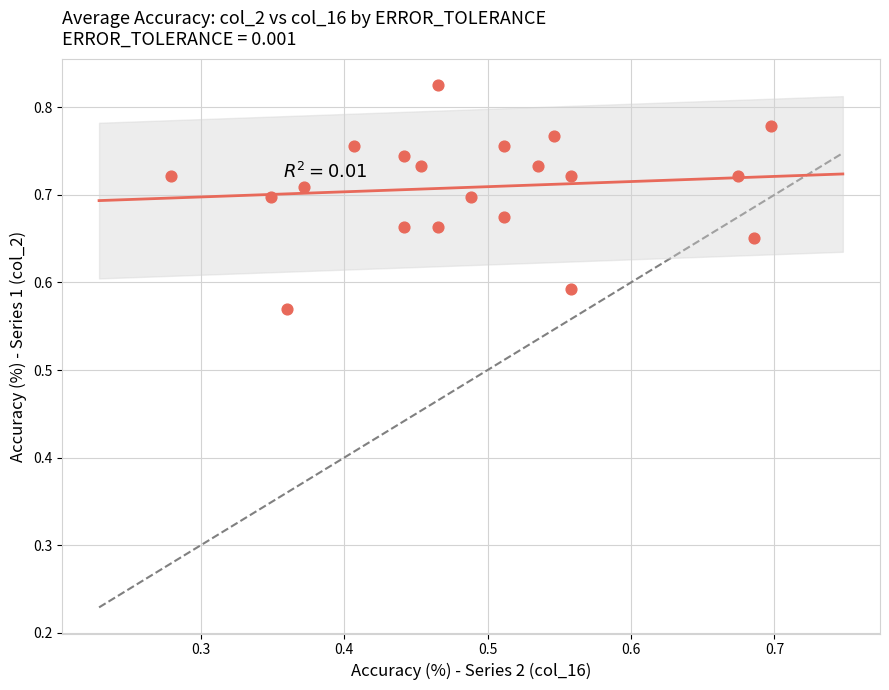

What is the range of X values (max minus min)?

0.4